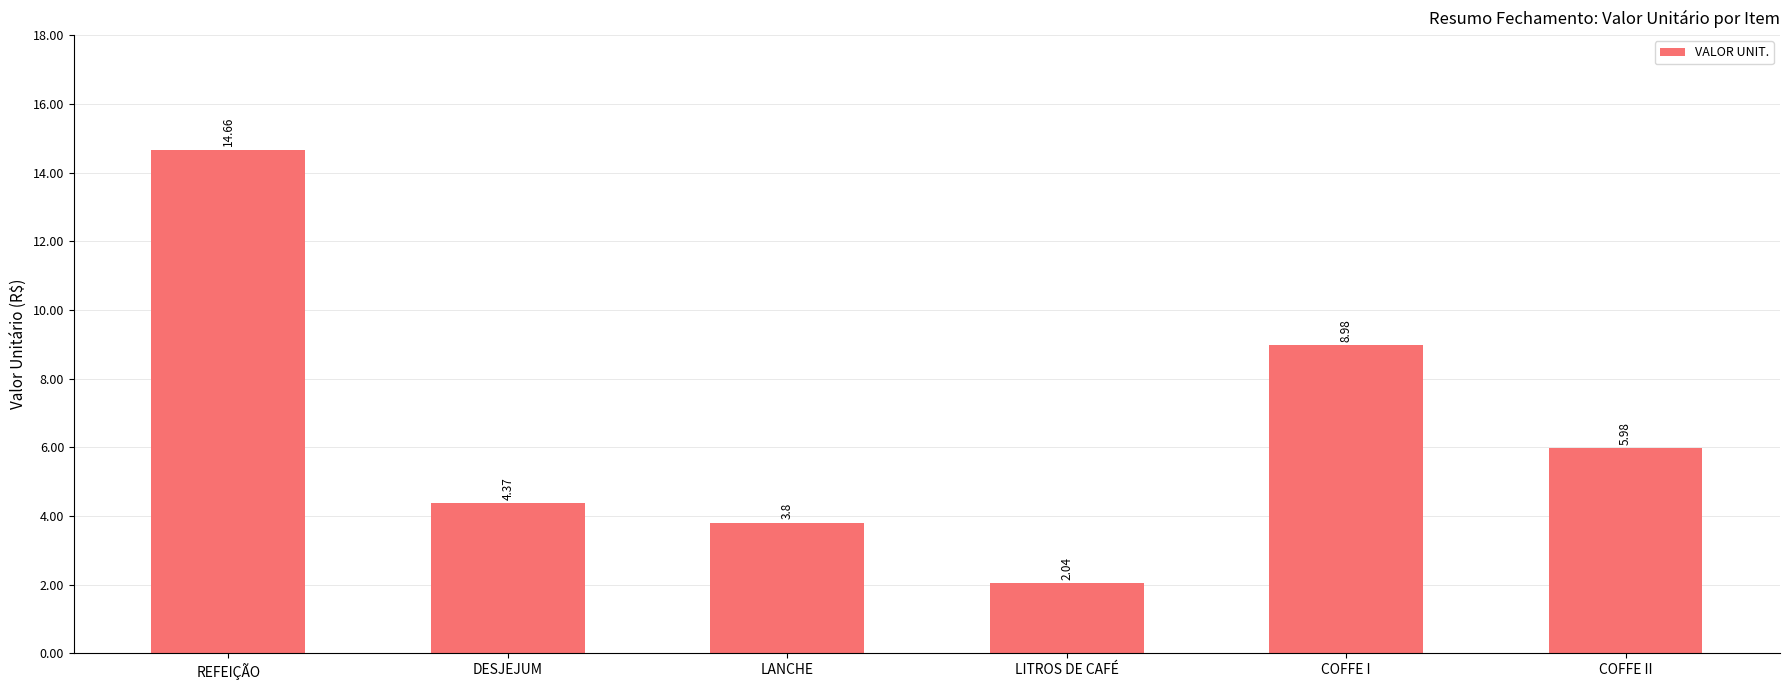

List the labels in order of value, smallest first.

LITROS DE CAFÉ, LANCHE, DESJEJUM, COFFE II, COFFE I, REFEIÇÃO